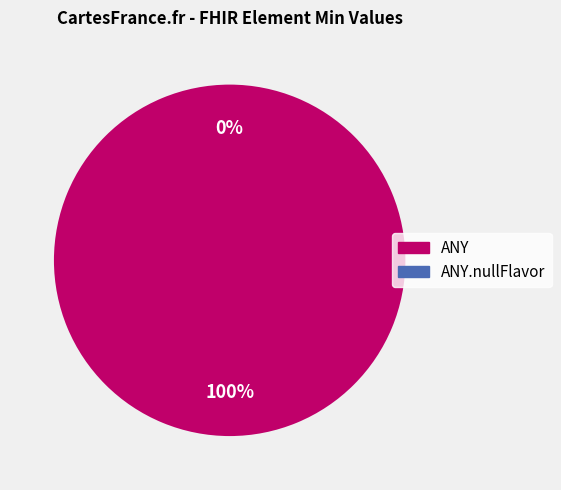

To the nearest percent, what percentage of the pie is ANY?

100%